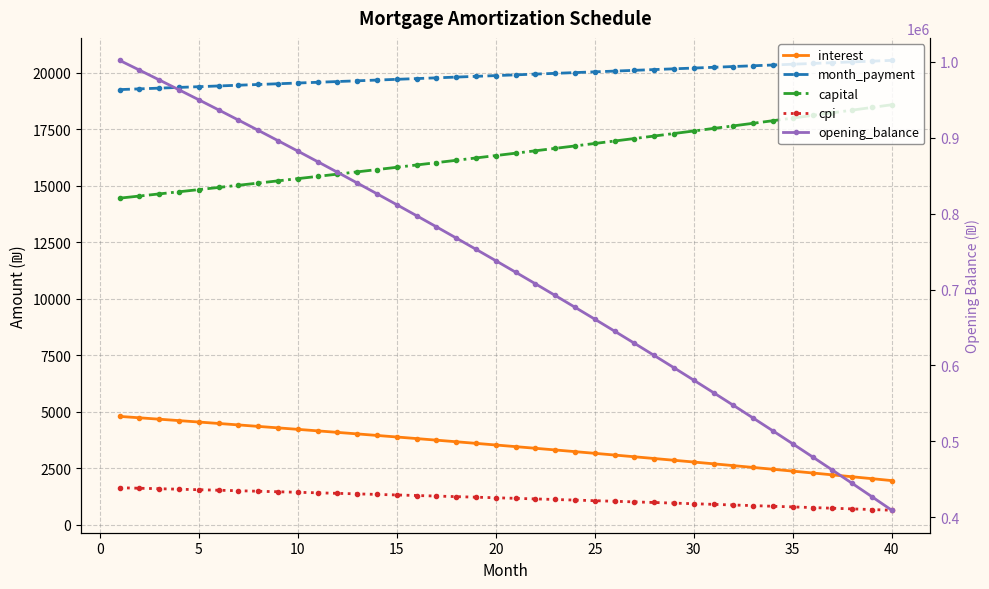

What is the difference between the maximum and second lowest values in the opening_balance series?

574463.9